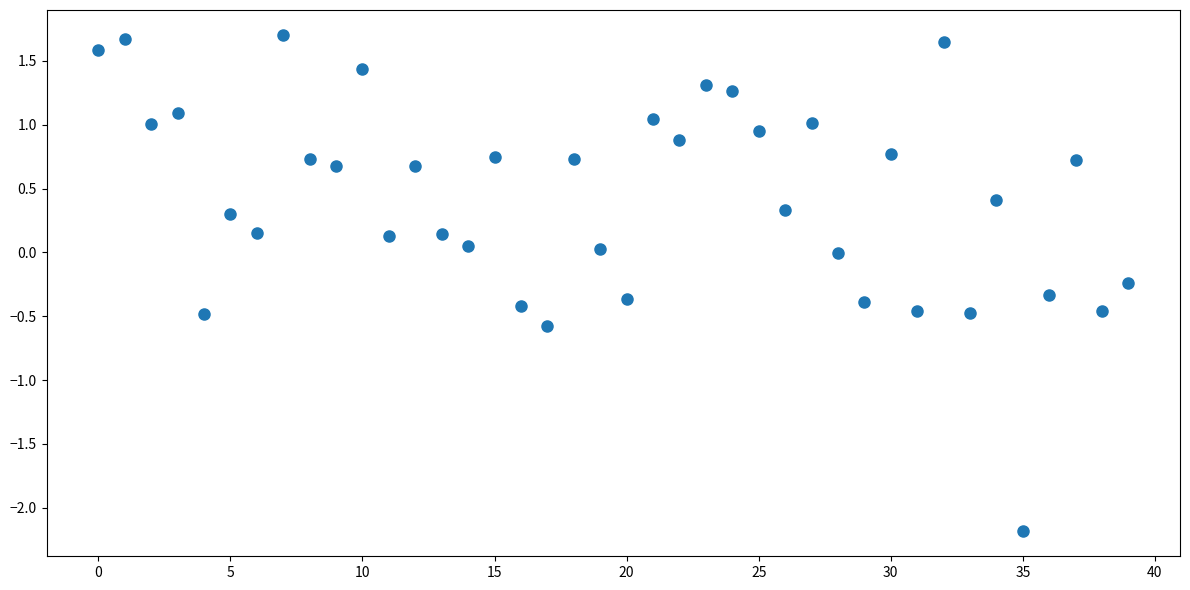

How many data points are displayed?

40